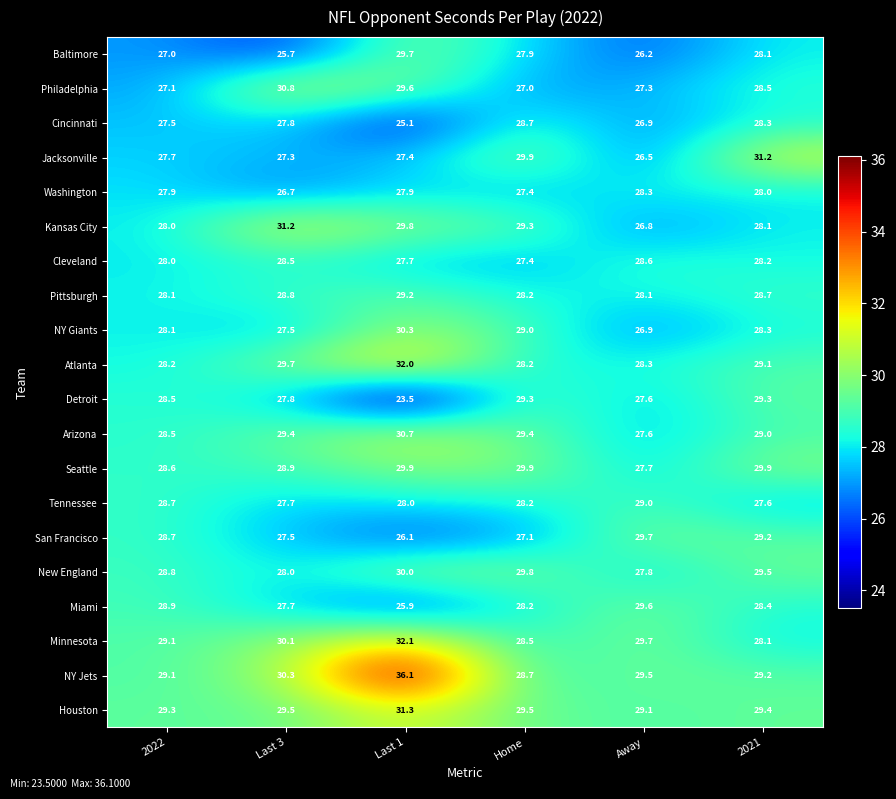

Where is San Francisco nearest to the value 27?

Home